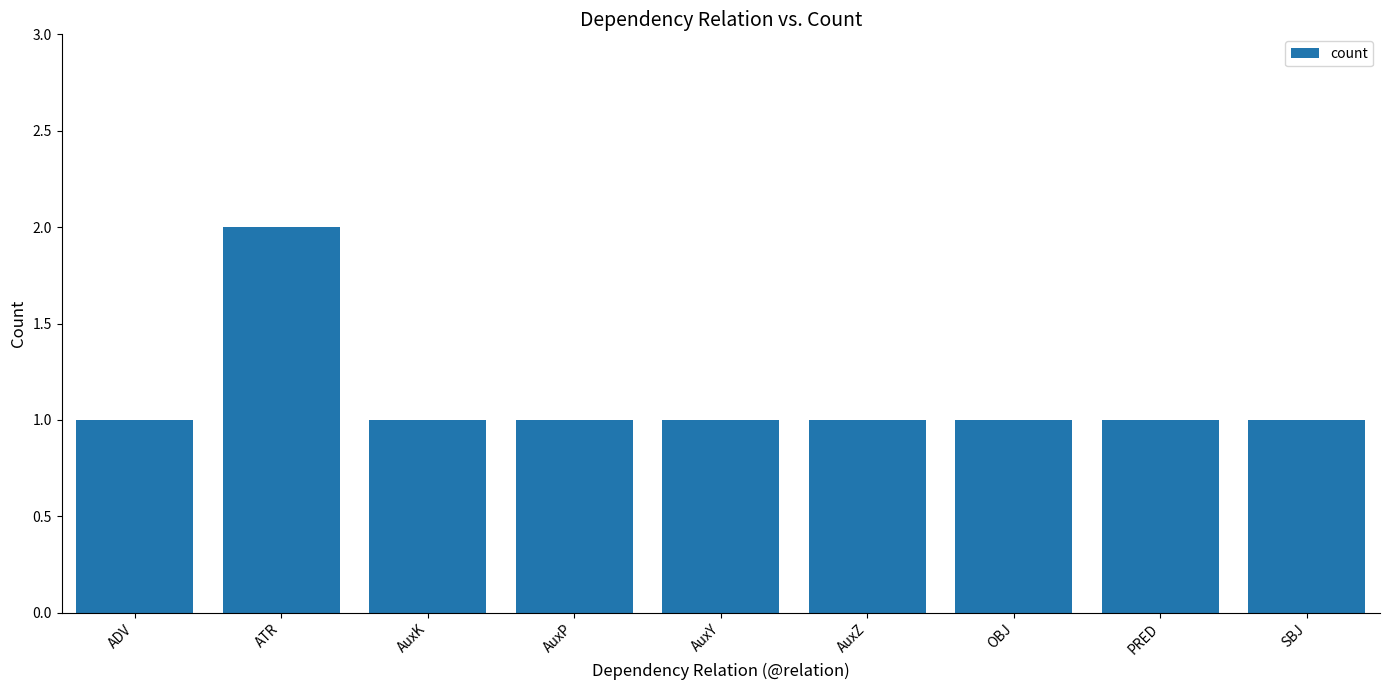

How many distinct data groups are displayed?

1